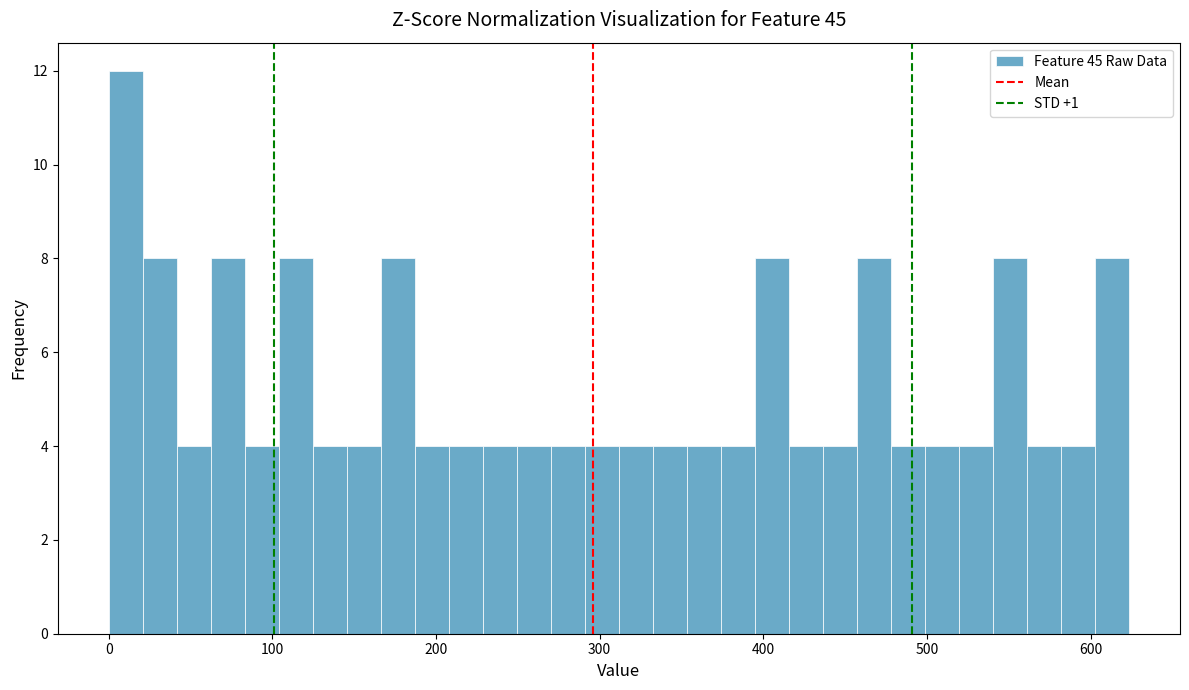

Around what value on the x-axis is the tallest bar? Give the approximate position of its centre, as read against the axis.

10